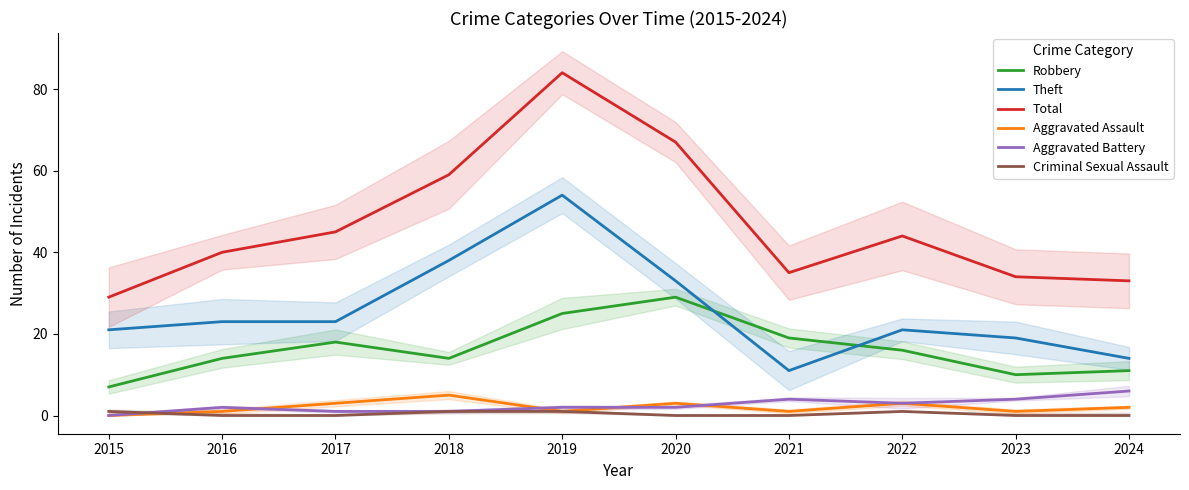

Rank the categories by Robbery value from lowest to highest.

2015, 2023, 2024, 2016, 2018, 2022, 2017, 2021, 2019, 2020